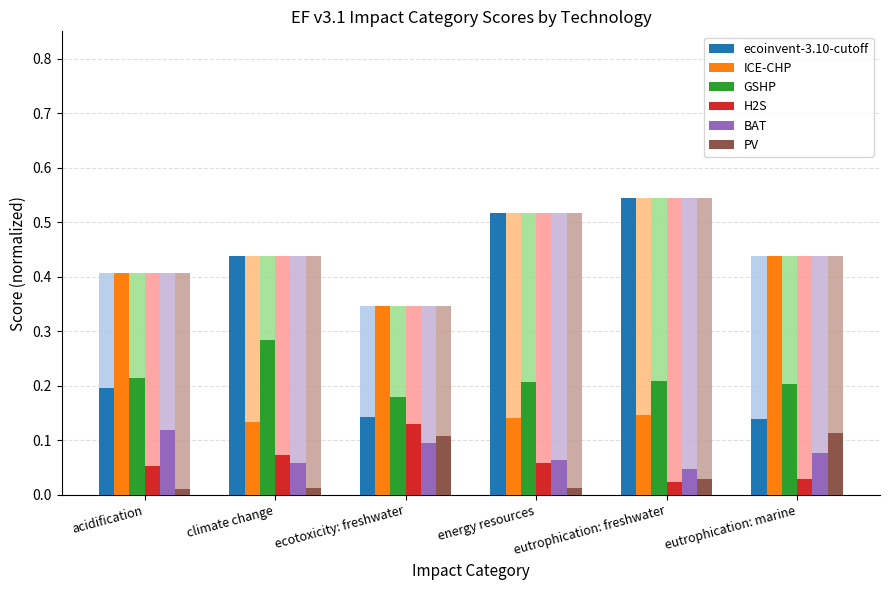

What is the value of the ICE-CHP bar at the 4th from the left?

0.1